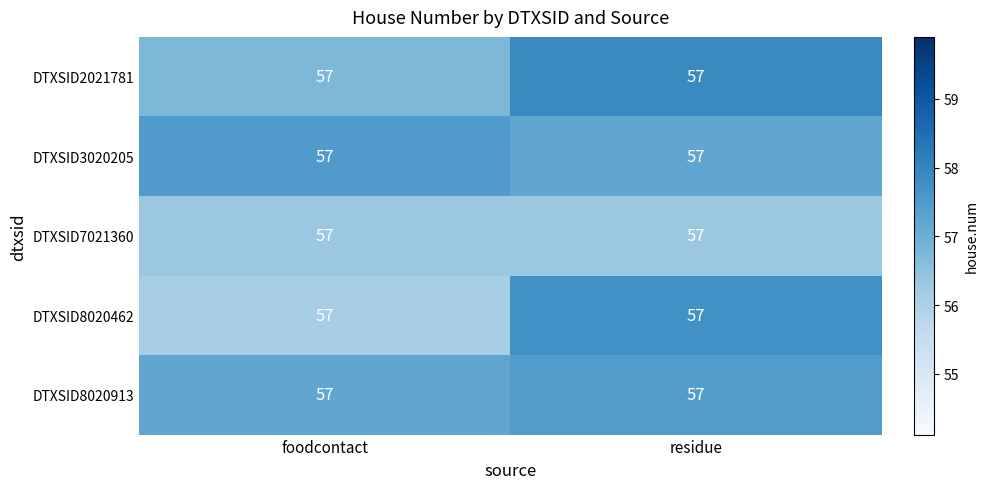

The value of DTXSID7021360 at foodcontact is 56.3. True or false?

True